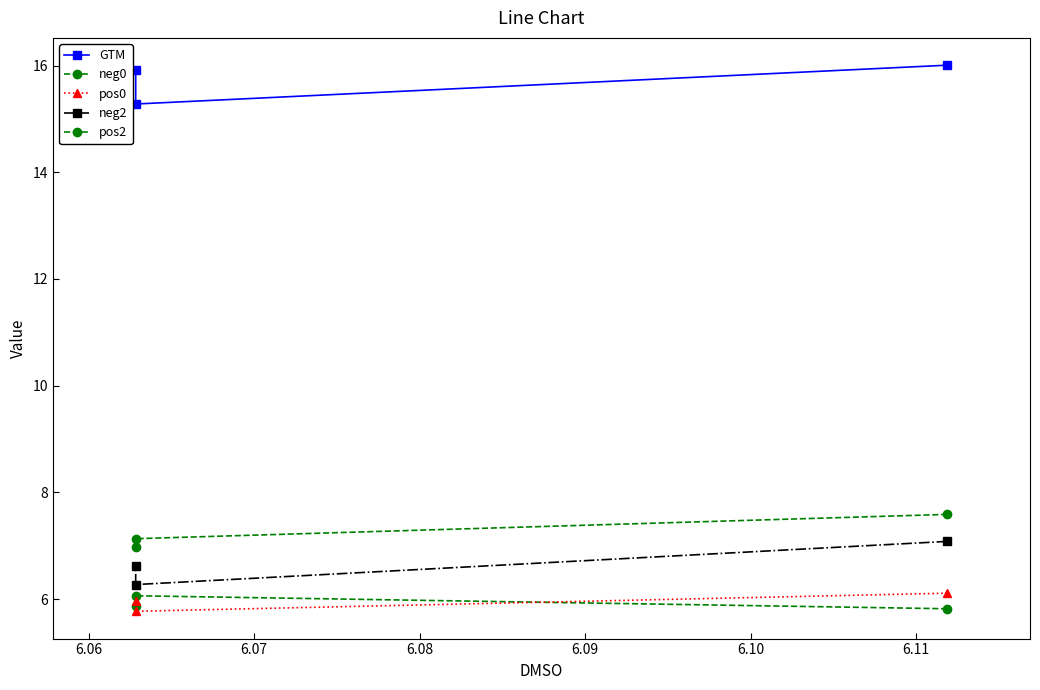

How many neg2 values are between 6 and 7?

2